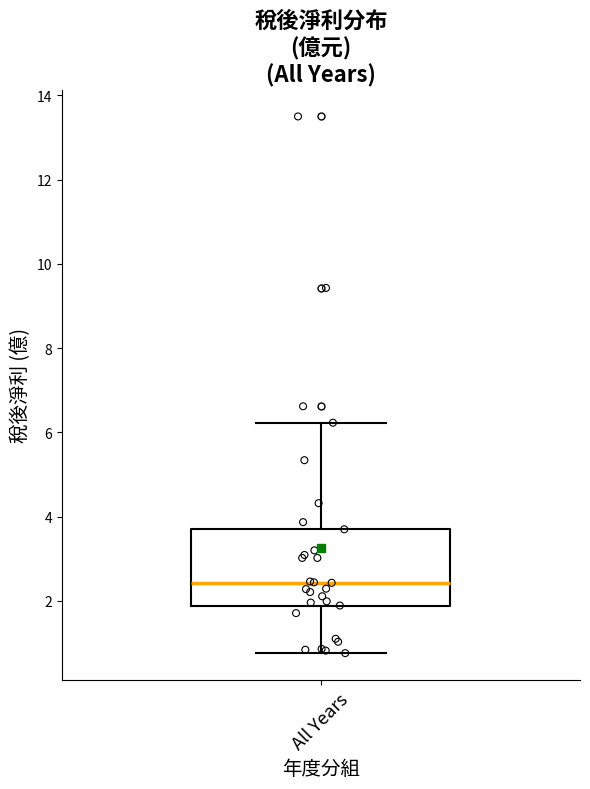

Transcribe this box plot: give where the median line is, the range the box spans, and where the two whiskers end, as read against the y-axis. The values are not printed on the chart, so give them approximately, as read against the axis.

median 2.4, box 1.8 to 3.8, whiskers 0.8 to 6.2